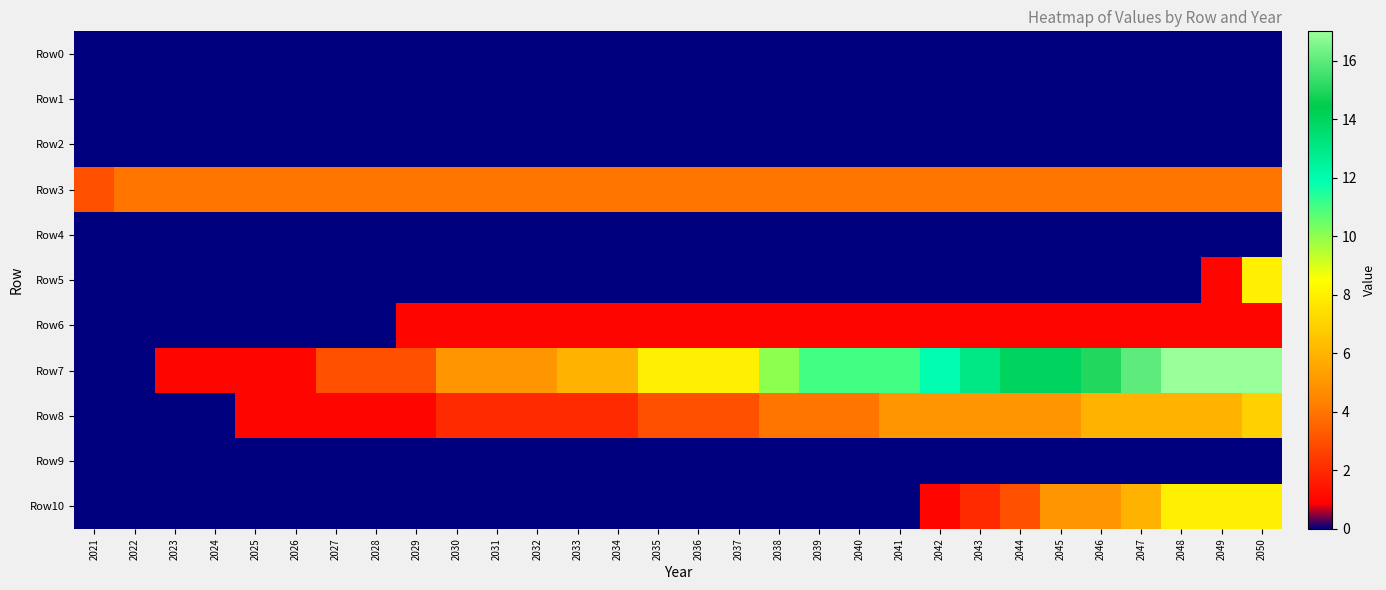

What is the maximum value shown in the chart?

17